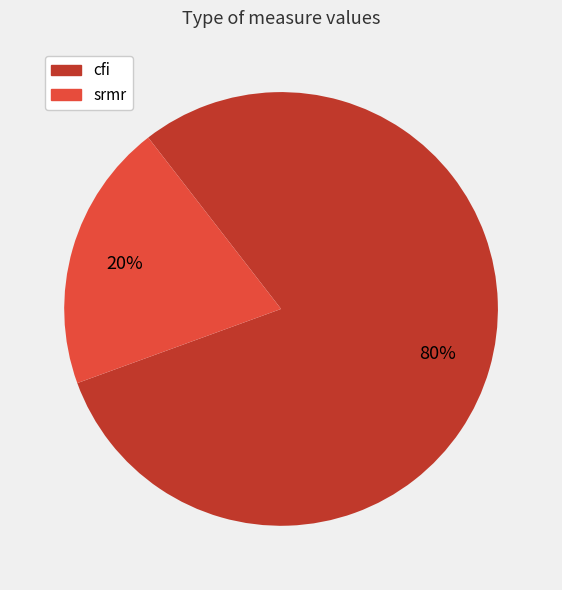

To the nearest percent, what is the difference between the largest and smallest slice percentages?

60%